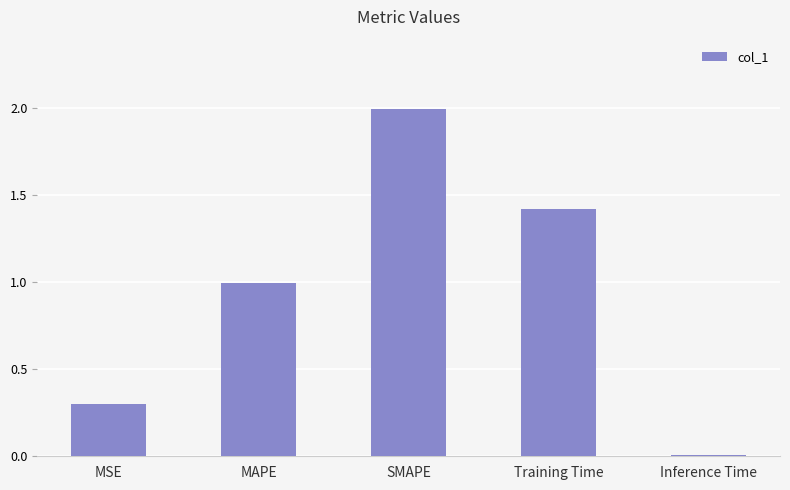

At which category does the chart reach its peak across all series?

SMAPE